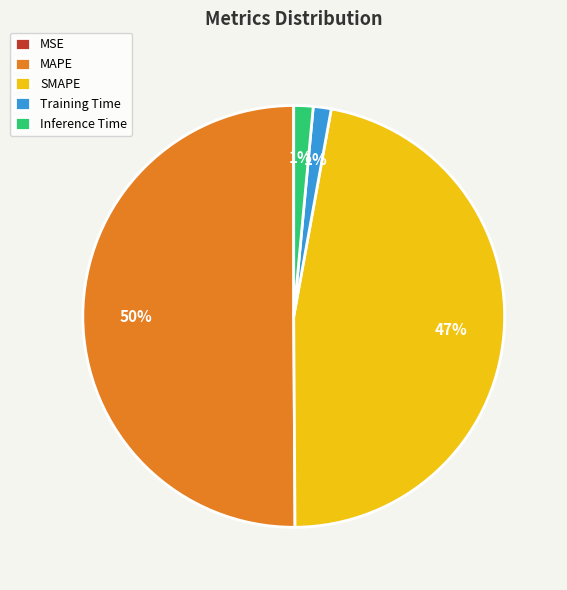

Is it true that MAPE is 40% of the pie?

False